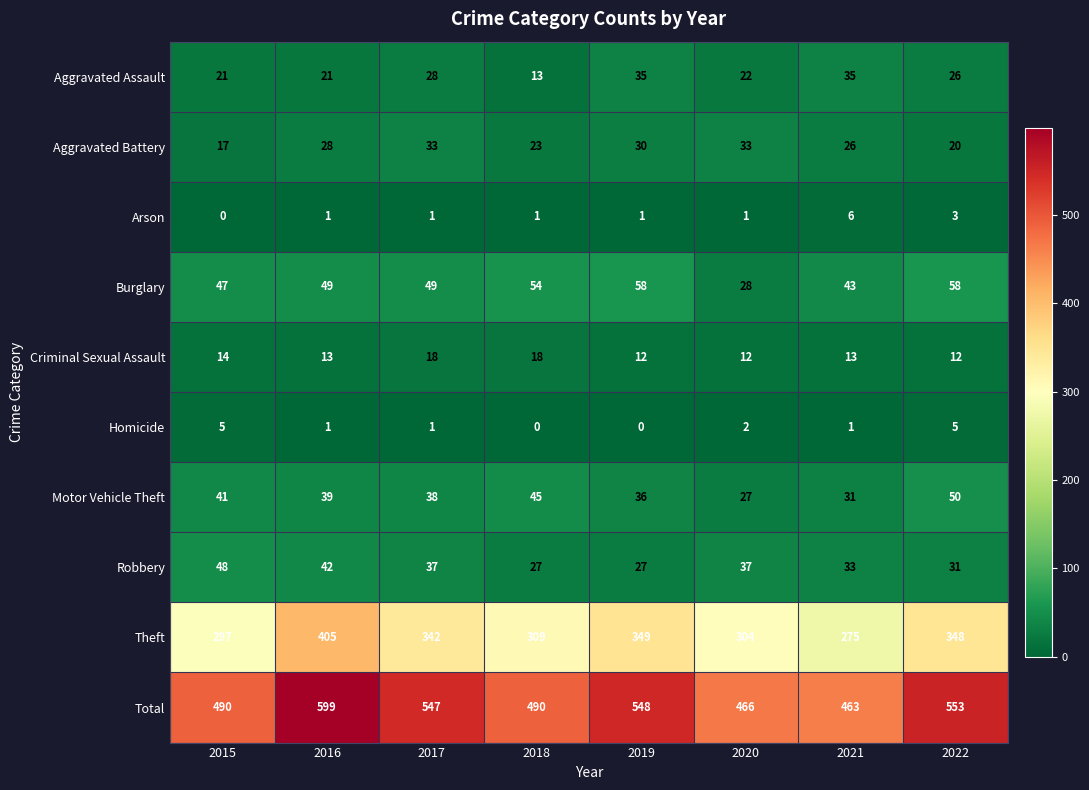

True or false: Aggravated Battery has a value of 30 at 2019.

True